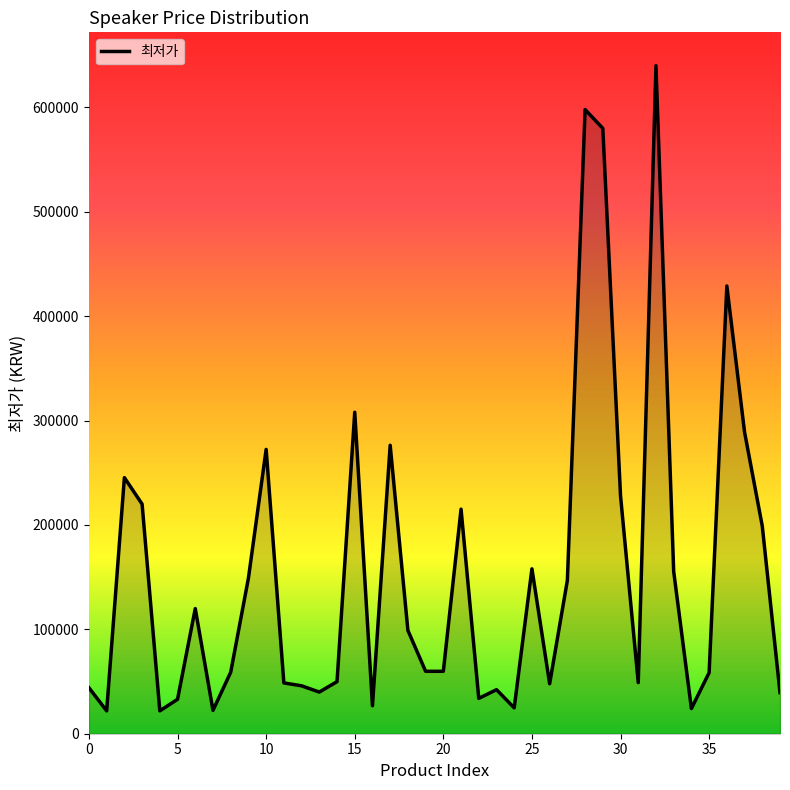

What is the smallest value displayed?

21900